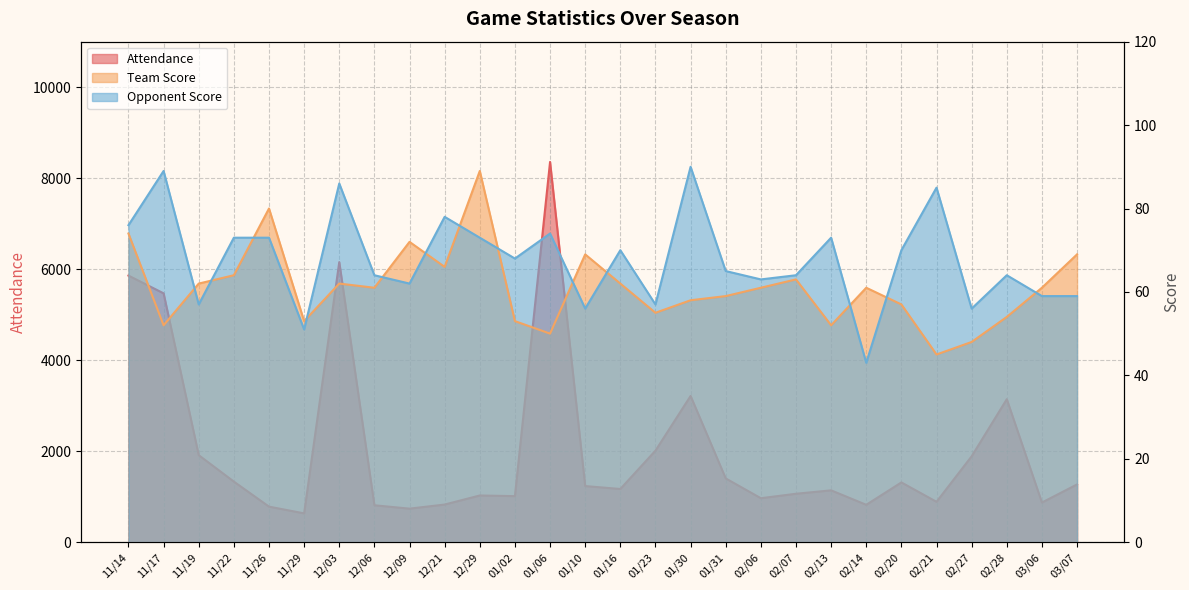

How many data points in Opponent Score are above 68?

13